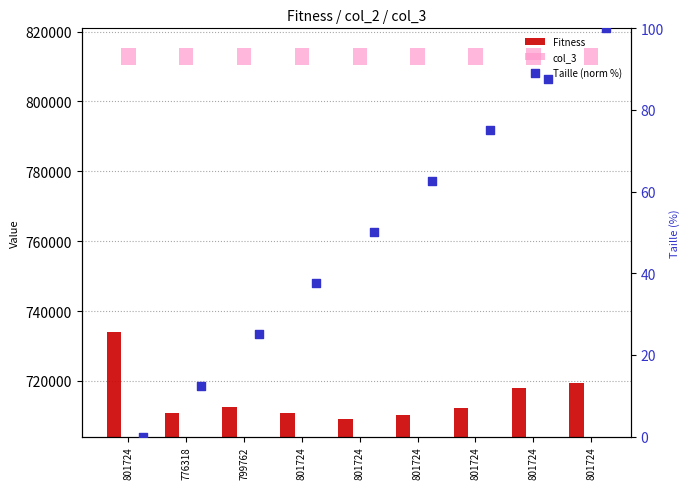

Is the value of Taille (norm %) at 801724 greater than the value of col_3 at 799762?

No